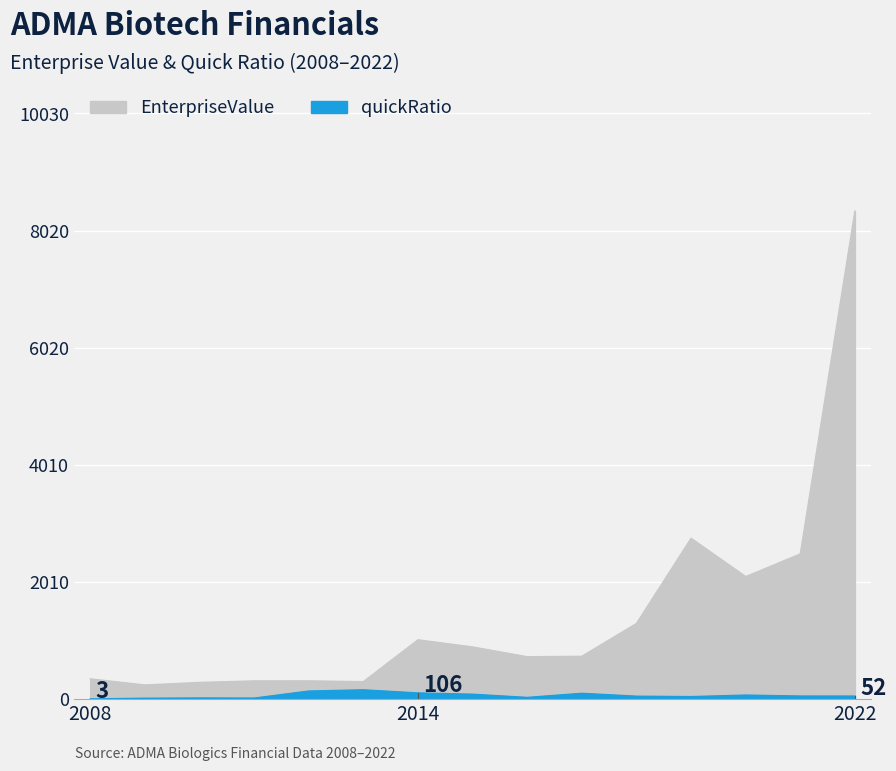

True or false: quickRatio has more than 0 interior local peaks.

True